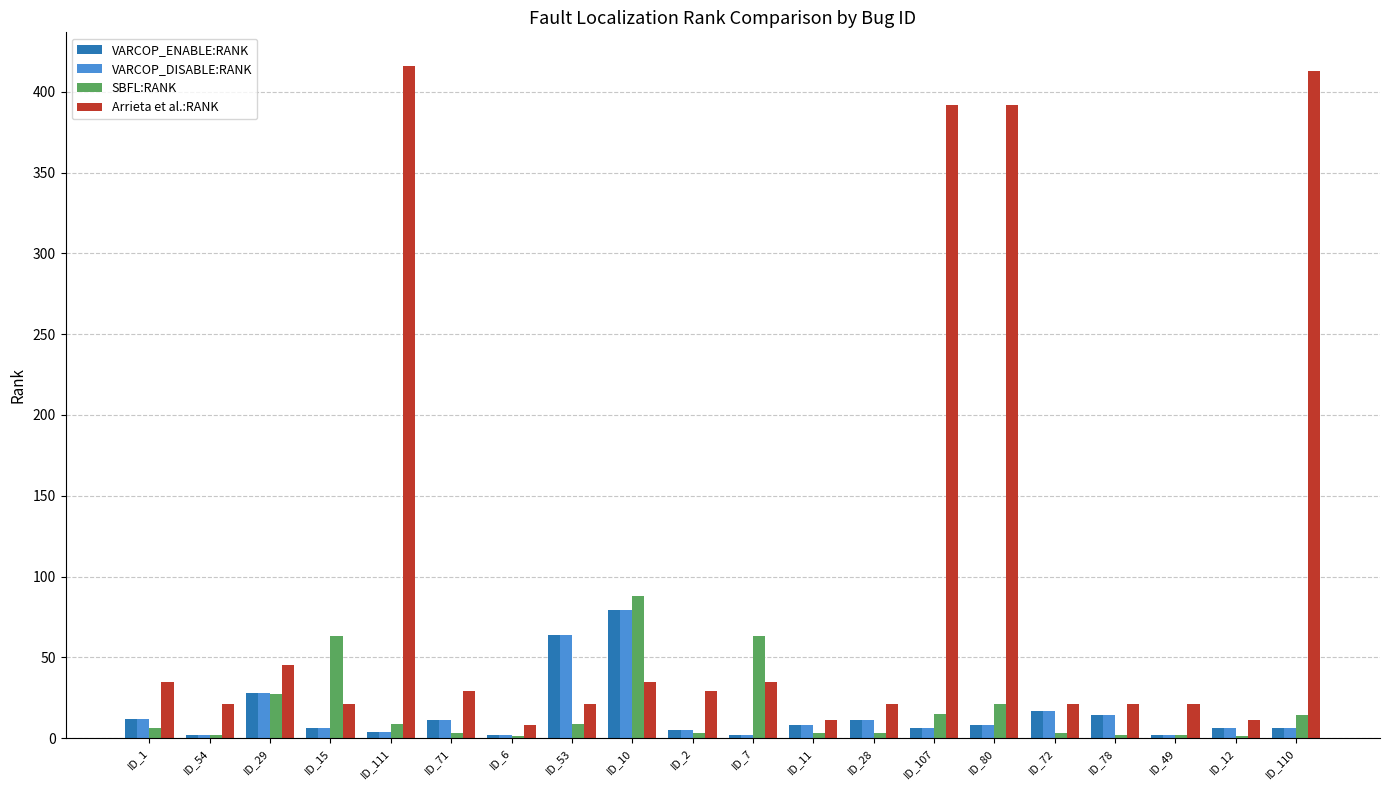

The VARCOP_DISABLE:RANK series shows 9 at ID_29. True or false?

False